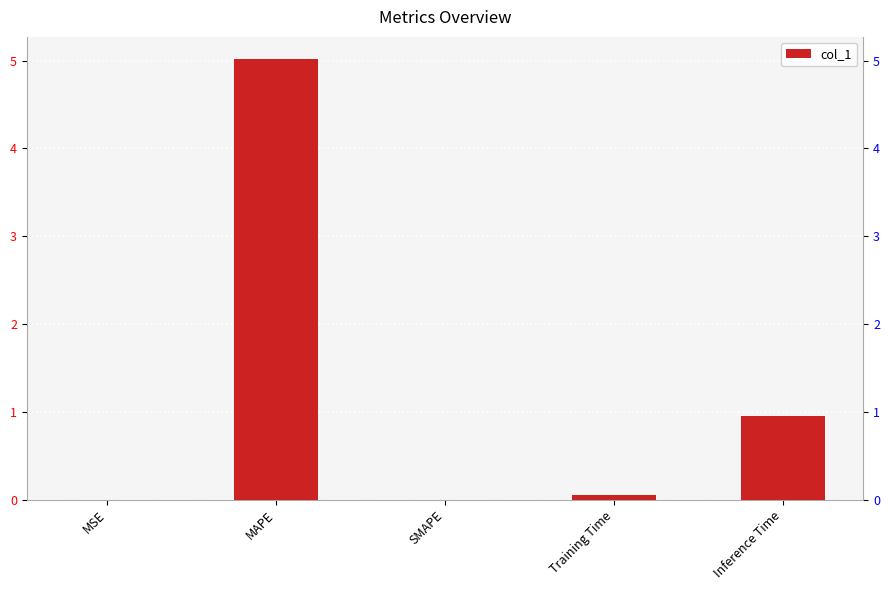

What is the label of the 5th bar from the right?

MSE